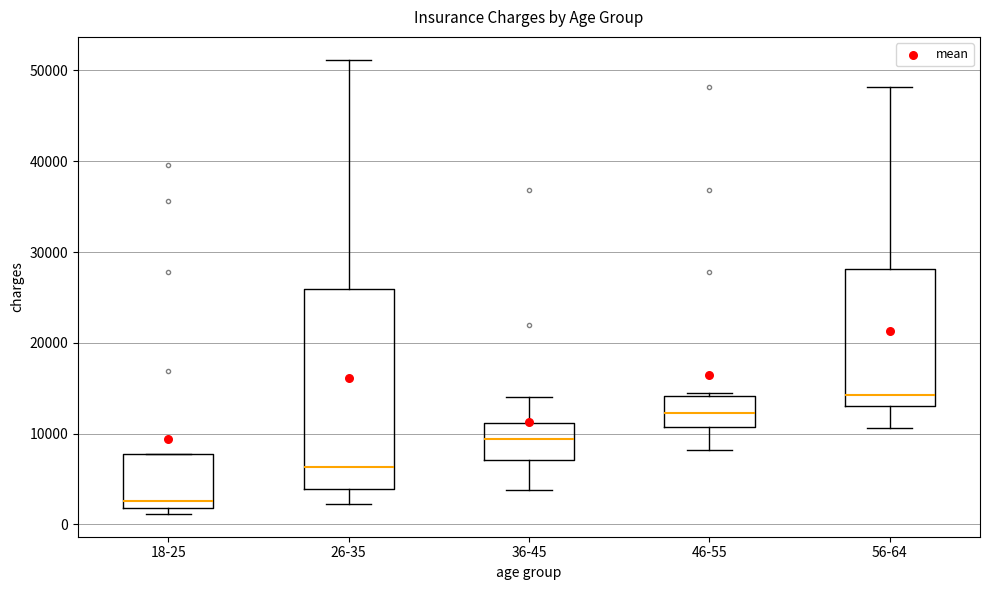

Reading left to right, transcribe this box plot: for each box, give where its median line is, the range the box spans, and where its two whiskers end, as read against the y-axis. The values are not printed on the chart, so give them approximately, as read against the axis.

18-25: median 3000, box 2000 to 8000, whiskers 1000 to 8000
26-35: median 6000, box 4000 to 26000, whiskers 2000 to 51000
36-45: median 9000, box 7000 to 11000, whiskers 4000 to 14000
46-55: median 12000, box 11000 to 14000, whiskers 8000 to 14000 (just above the box's upper edge)
56-64: median 14000, box 13000 to 28000, whiskers 11000 to 48000